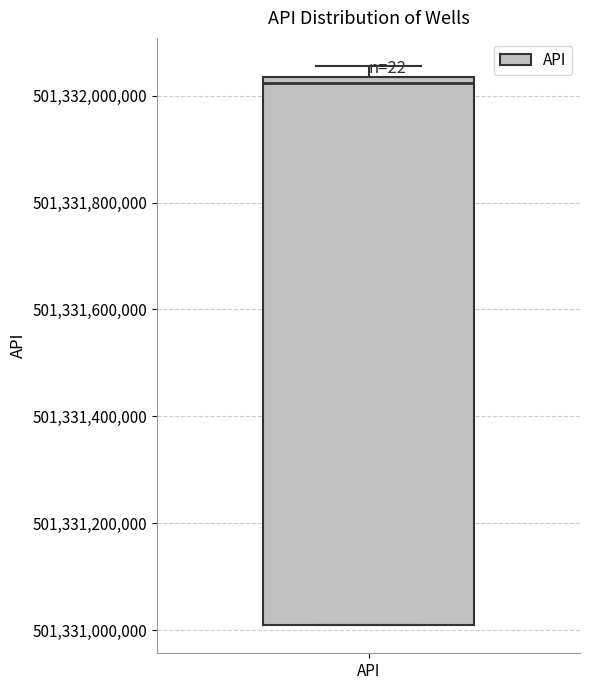

Where is the lower edge of the box for API on the y-axis? The values are not printed on the chart, so give them approximately, as read against the axis.

501331000000